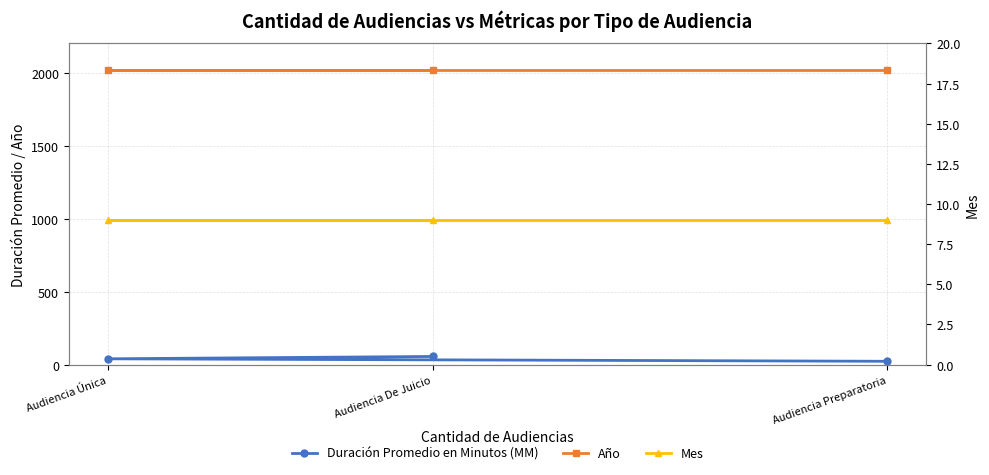

What are all the series names shown in the legend?

Duración Promedio en Minutos (MM), Año, Mes